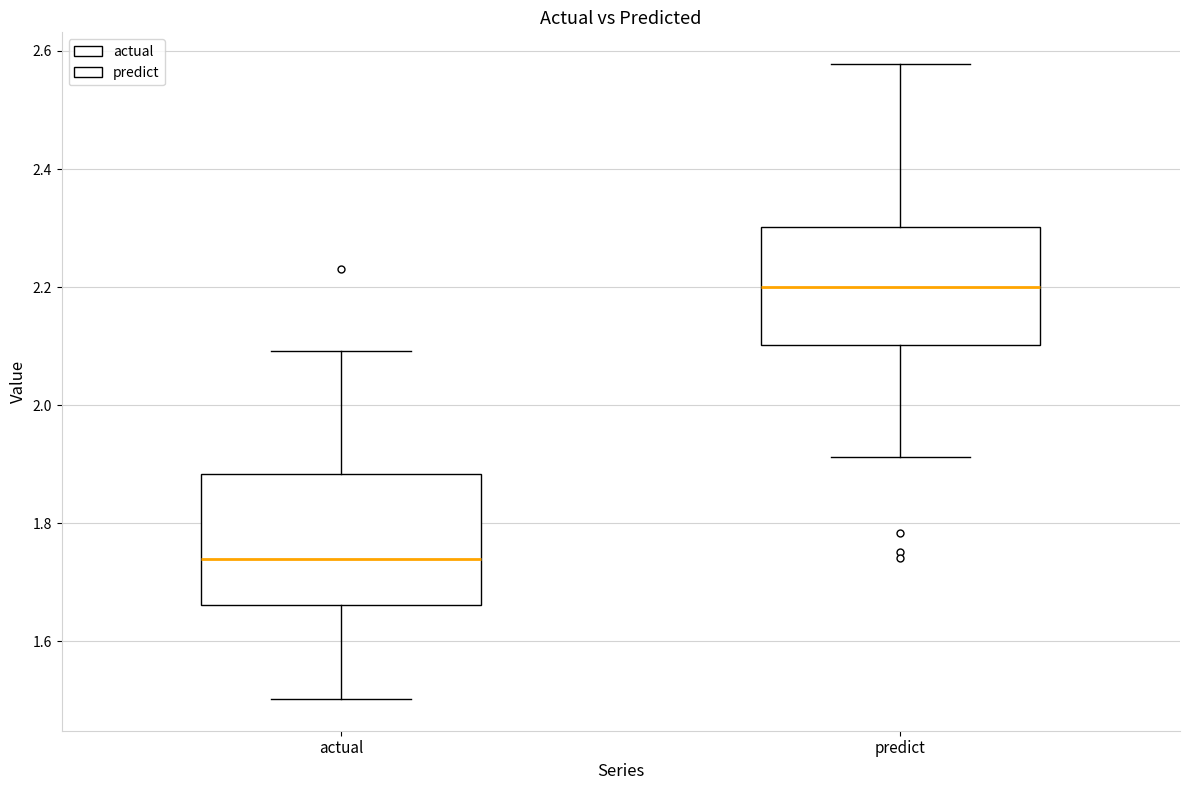

Reading left to right, transcribe this box plot: for each box, give where its median line is, the range the box spans, and where its two whiskers end, as read against the y-axis. The values are not printed on the chart, so give them approximately, as read against the axis.

actual: median 1.74, box 1.66 to 1.88, whiskers 1.50 to 2.10
predict: median 2.20, box 2.10 to 2.30, whiskers 1.92 to 2.58